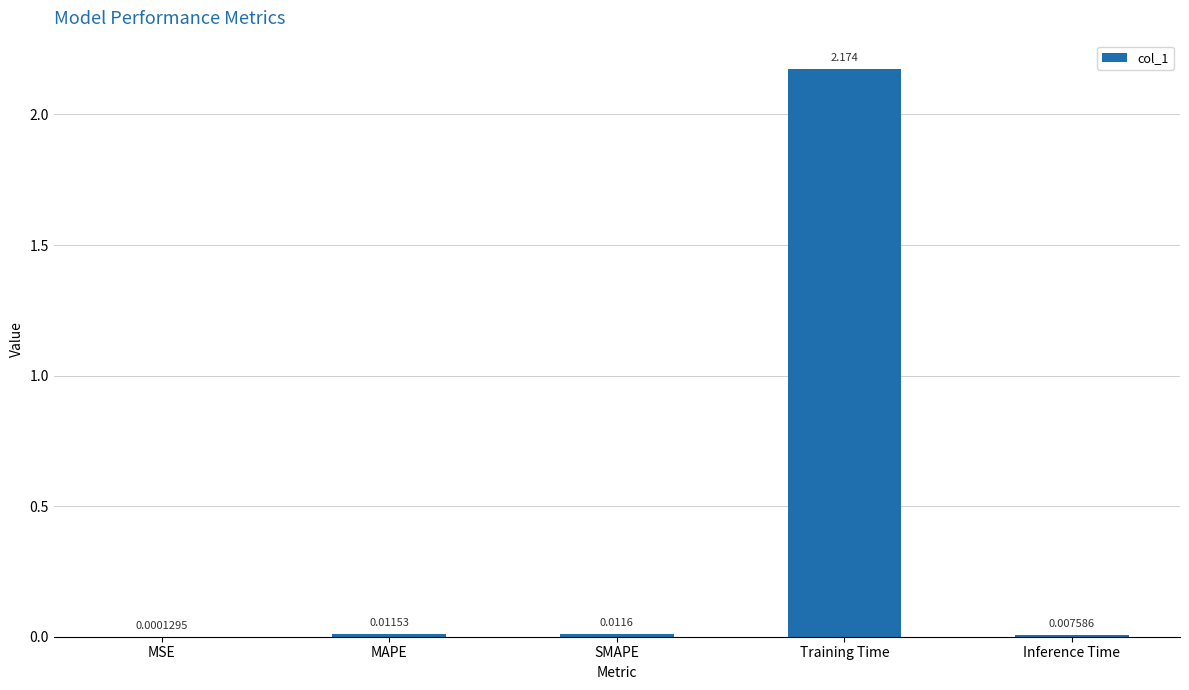

At which category does the chart reach its peak across all series?

Training Time